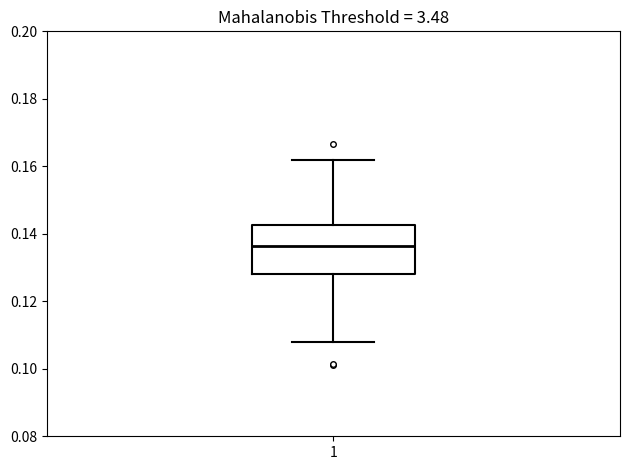

Transcribe this box plot: give where the median line is, the range the box spans, and where the two whiskers end, as read against the y-axis. The values are not printed on the chart, so give them approximately, as read against the axis.

median 0.136, box 0.128 to 0.142, whiskers 0.108 to 0.162